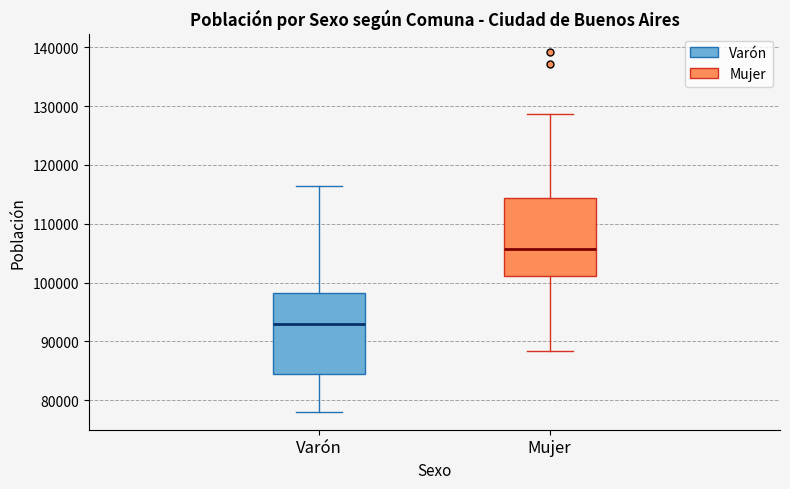

Which box has the highest median line?

Mujer